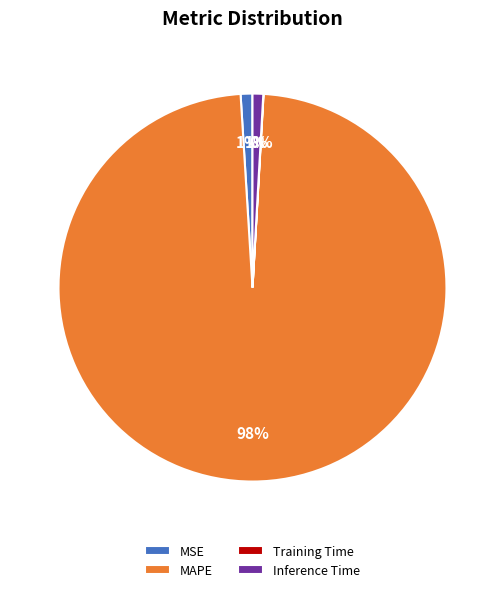

Which category has the biggest portion of the pie?

MAPE